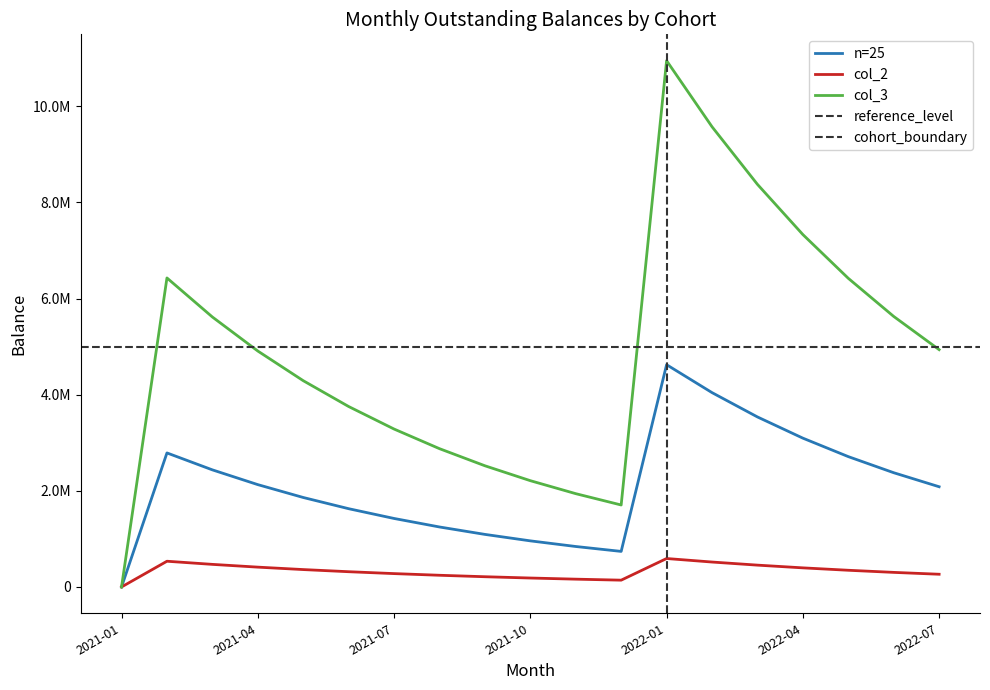

Rank the categories by n=25 value from highest to lowest.

2022-01, 2022-02, 2022-03, 2022-04, 2021-02, 2022-05, 2021-03, 2022-06, 2021-04, 2022-07, 2021-05, 2021-06, 2021-07, 2021-08, 2021-09, 2021-10, 2021-11, 2021-12, 2021-01